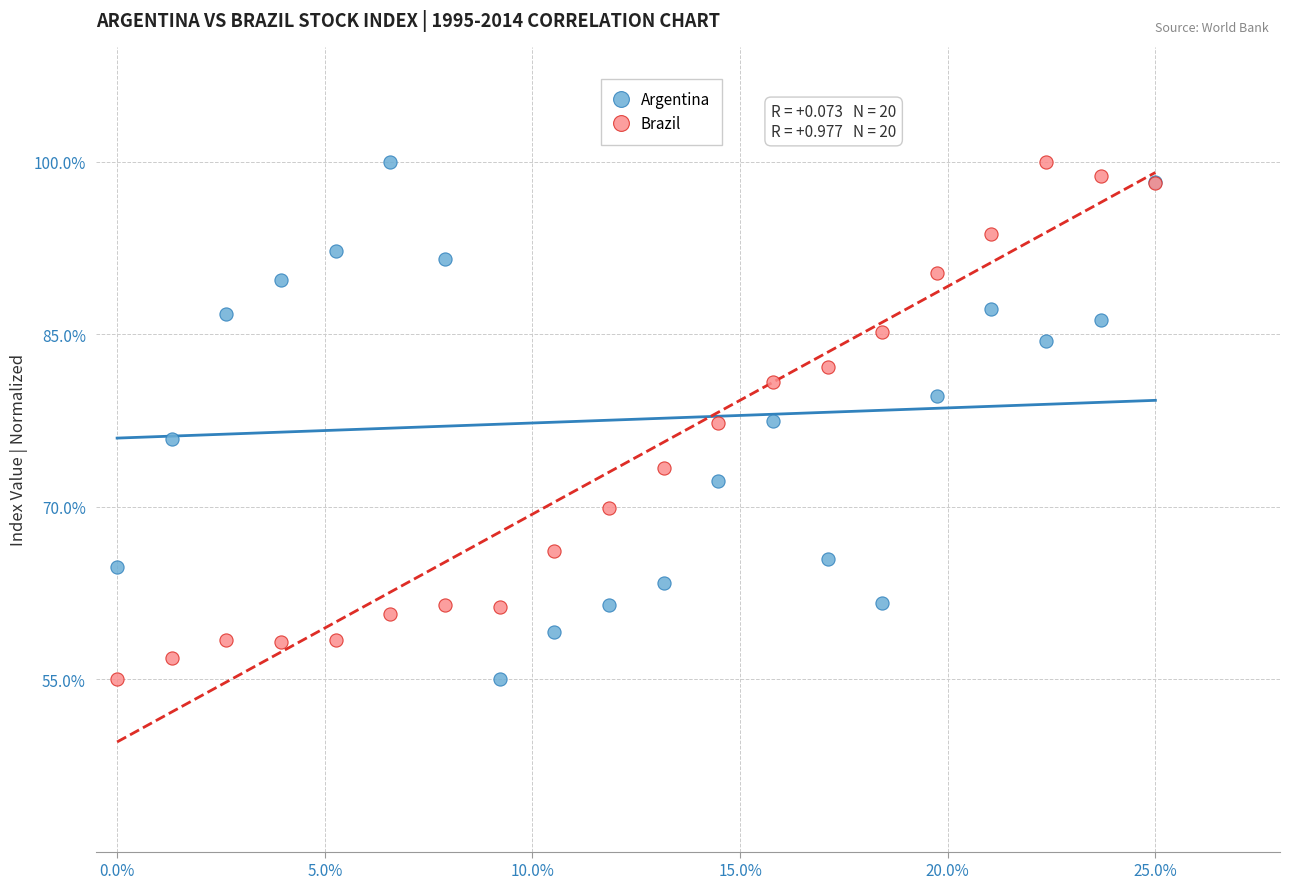

What are all the series names shown in the legend?

Argentina, Brazil